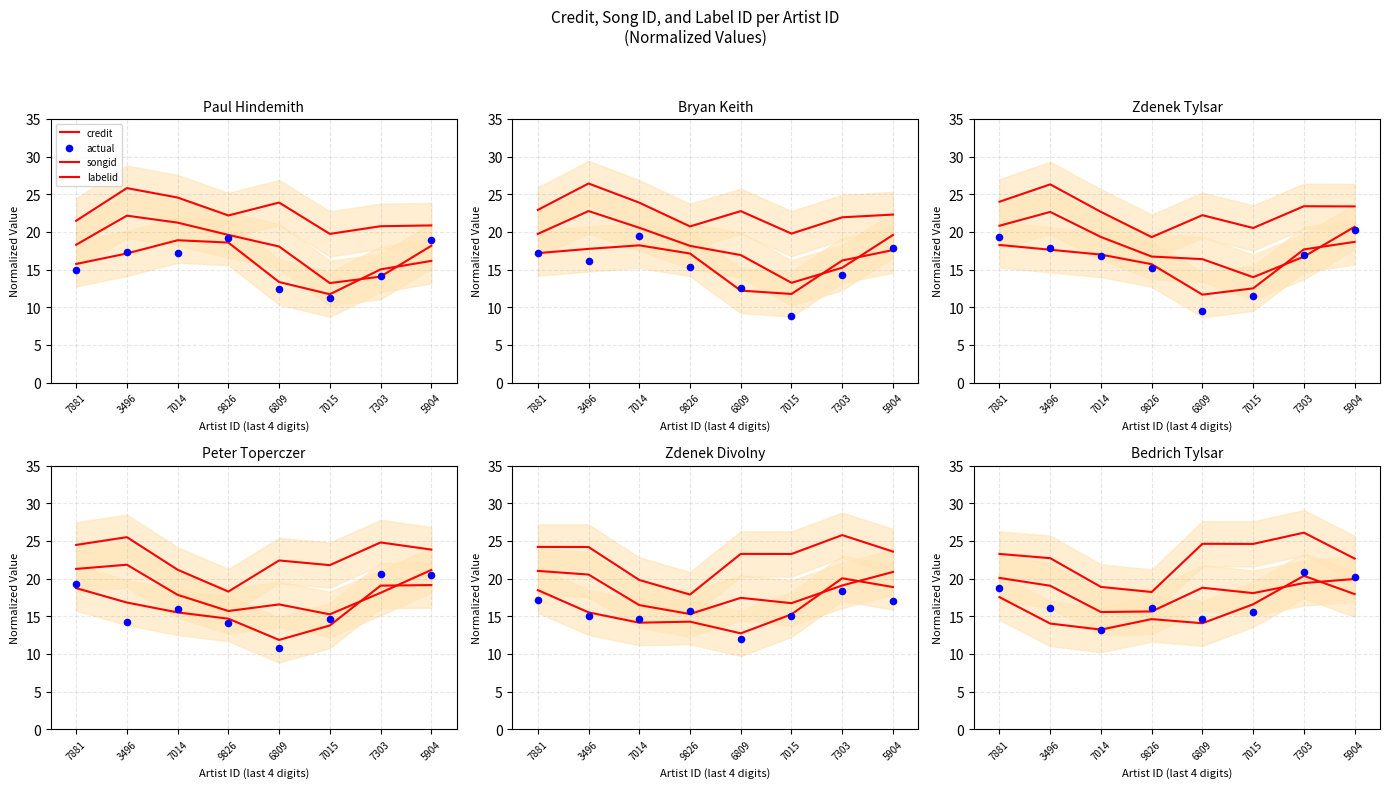

What are all the series names shown in the legend?

credit, songid, labelid, actual